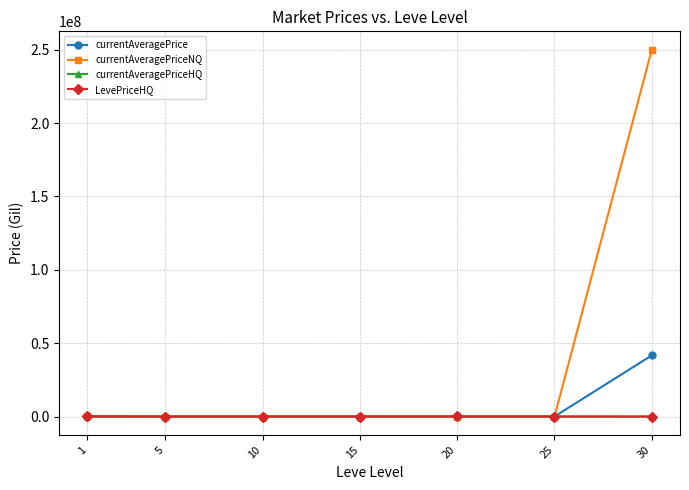

What is the sum of the currentAveragePrice values at 30 and 5?

41676185.8